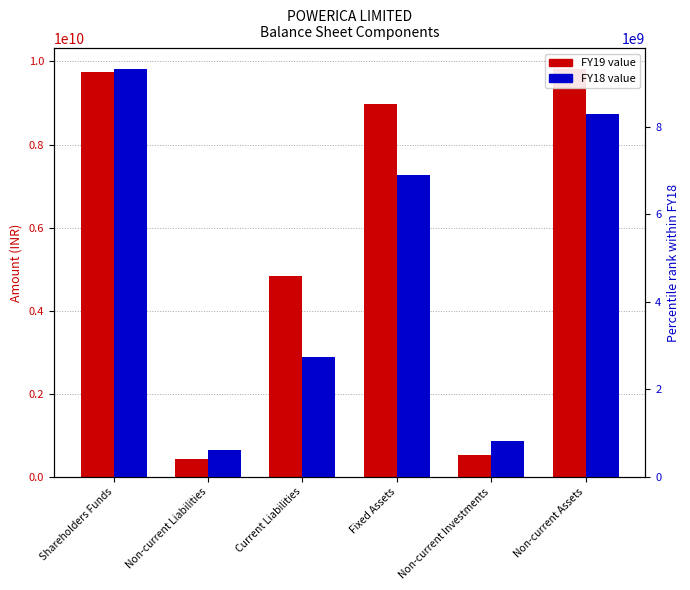

What is the highest value of the FY19 series?

9825940000